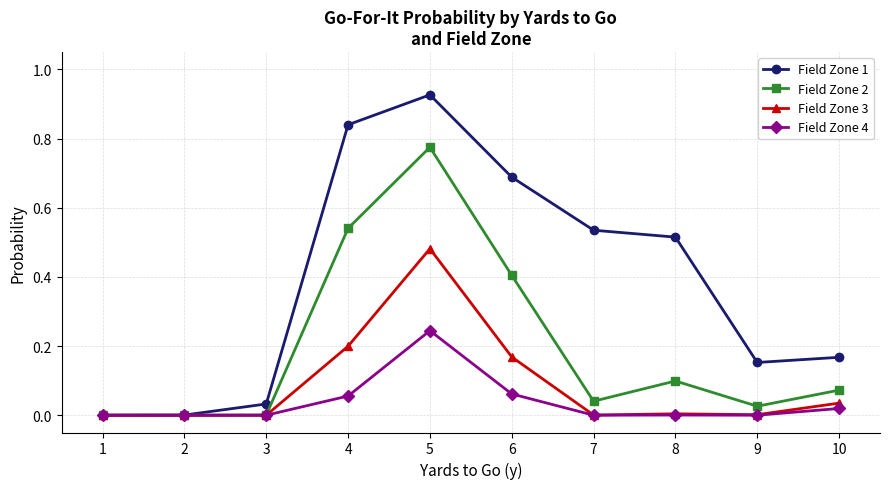

Is the value of Field Zone 3 at 10 greater than the value of Field Zone 2 at 2?

Yes